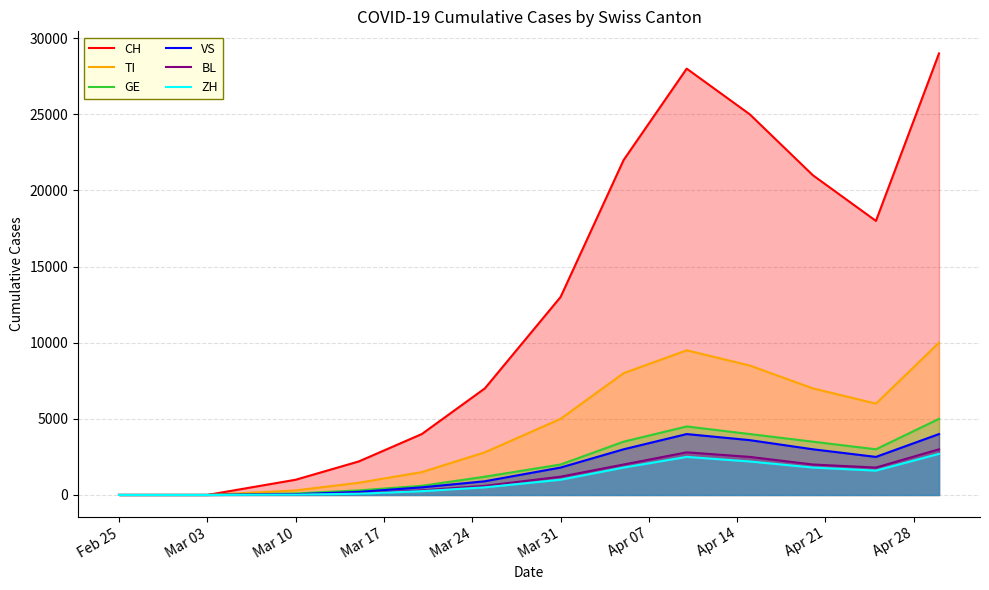

At which label does TI reach its minimum?

Feb 25